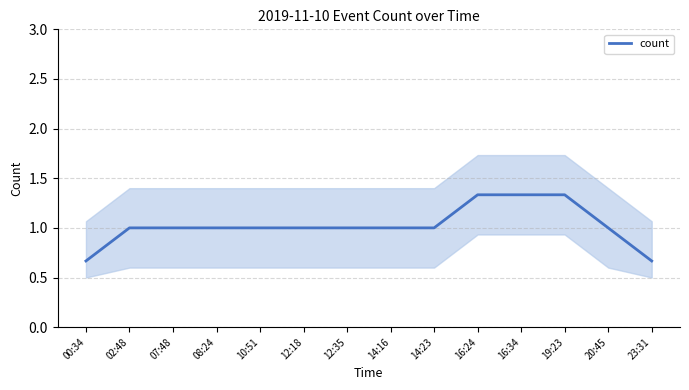

What is the smallest value displayed?

0.7